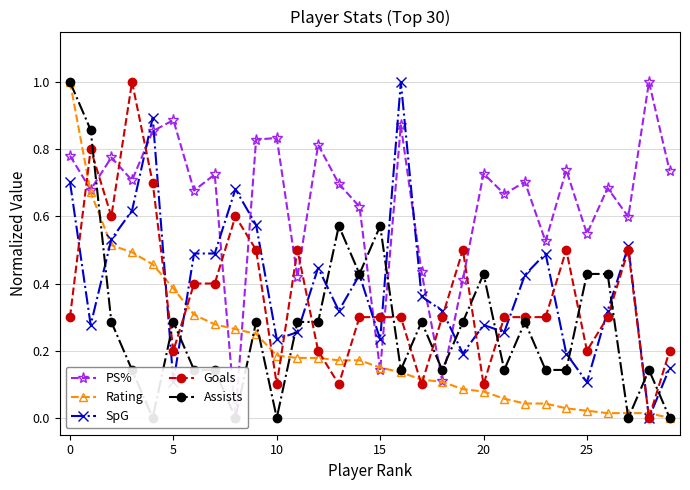

After their last crossing, which series has the higher values: Rating or SpG?

SpG